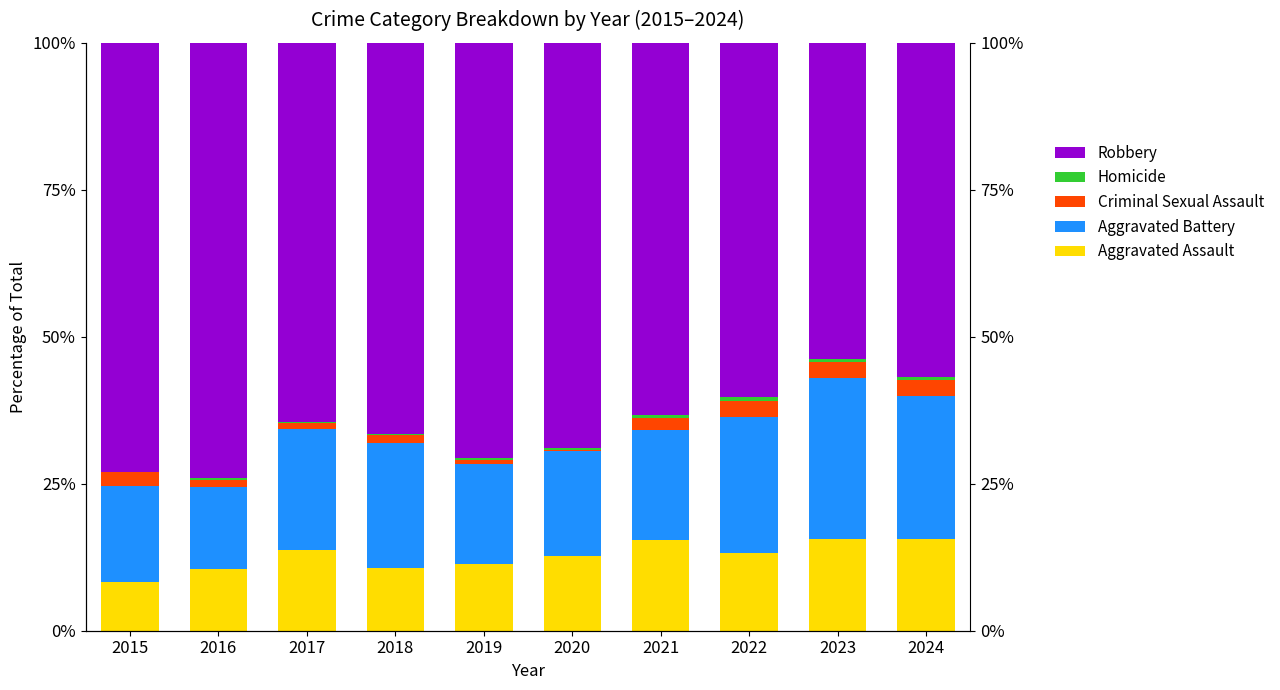

Which series has the largest total across all categories?

Robbery